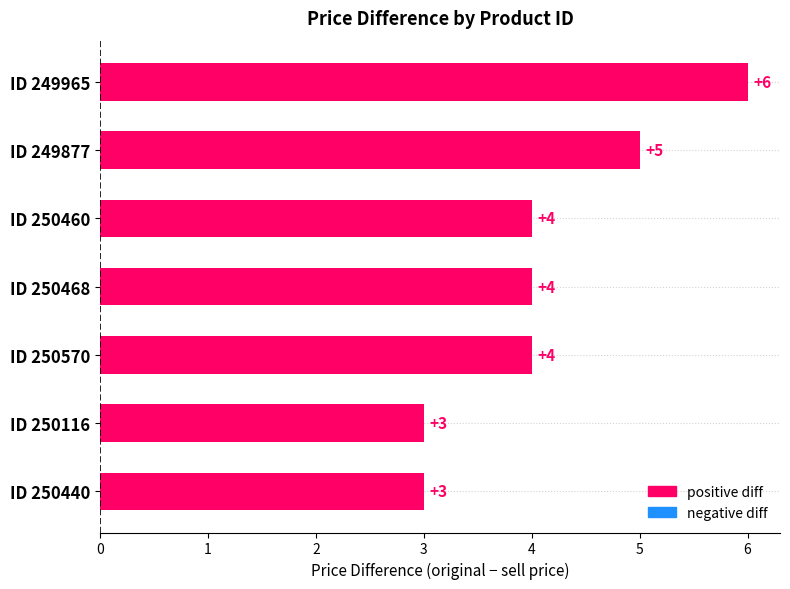

What is the average value?

4